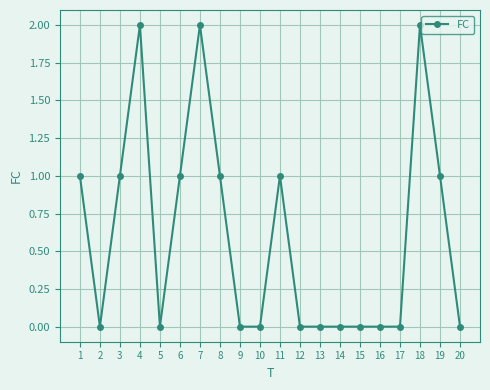

Which has a higher value, 4 or 14?

4